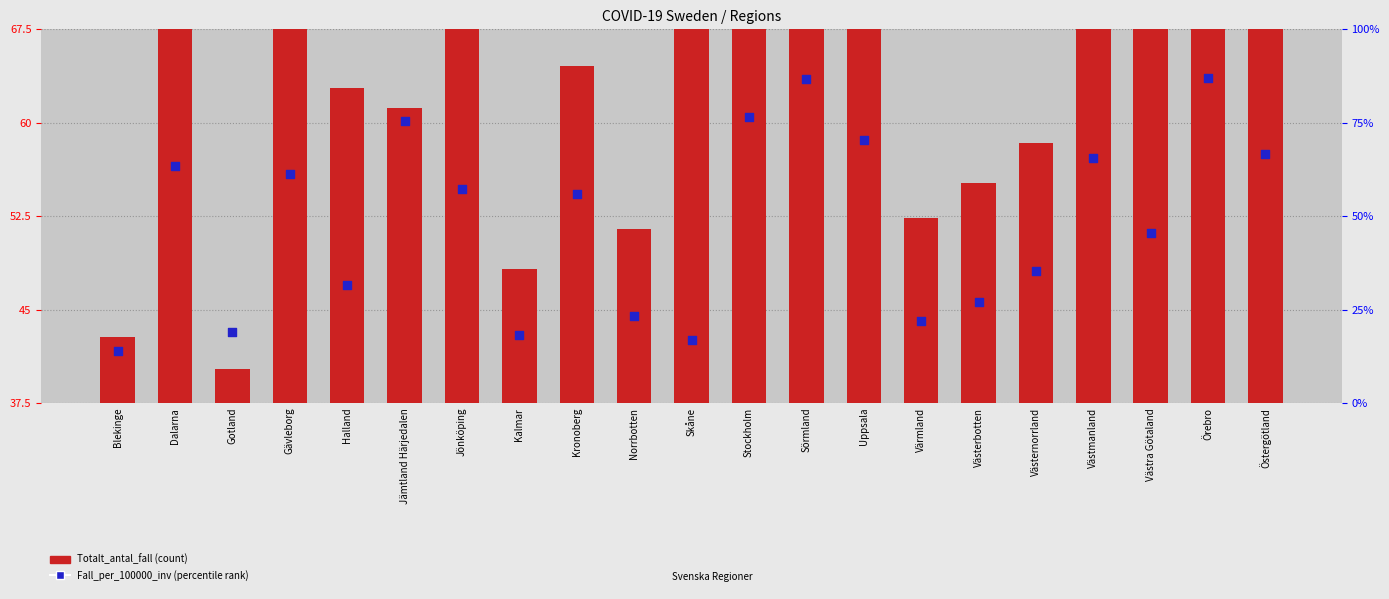

Which series has the largest total across all categories?

Totalt_antal_fall